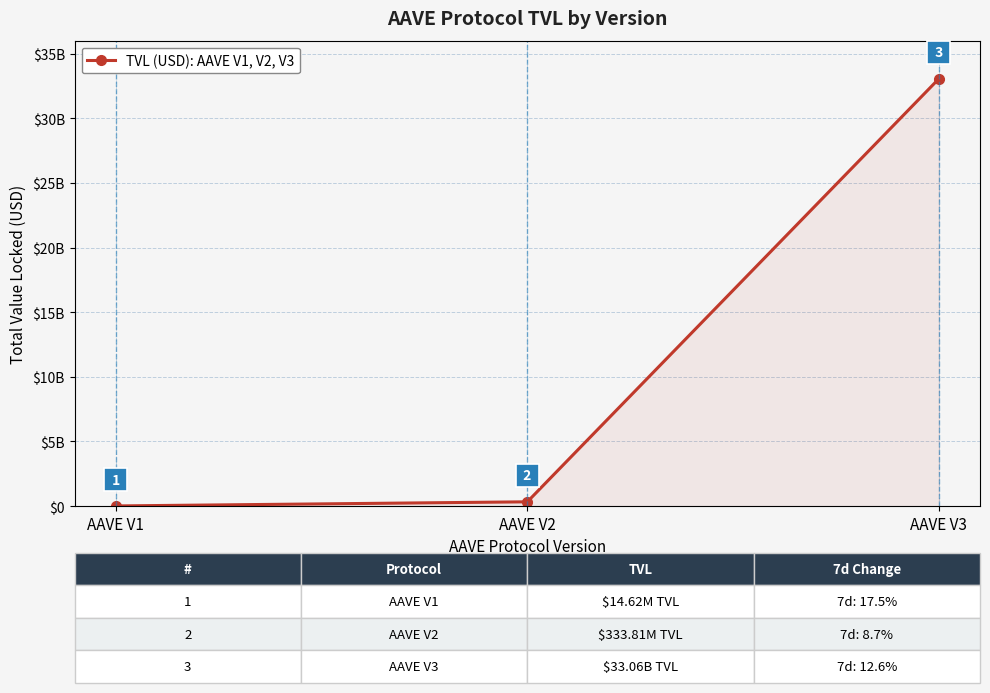

The chart shows a value of 14618777.7 at AAVE V1. True or false?

True